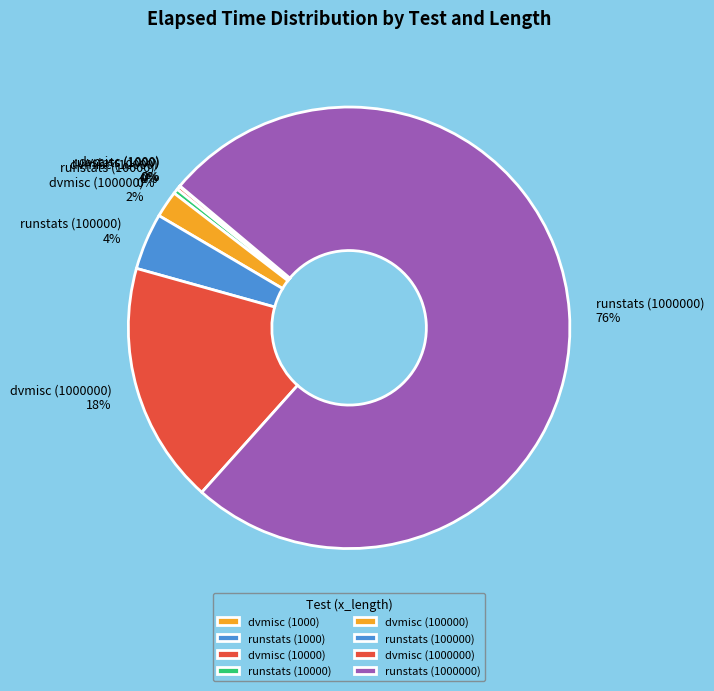

Which has a higher value, runstats (10000) or runstats (100000)?

runstats (100000)